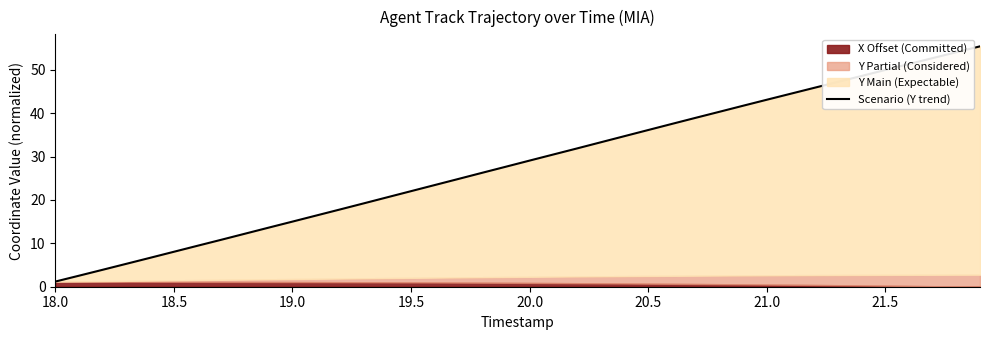

Where does the data first go above 29?

20